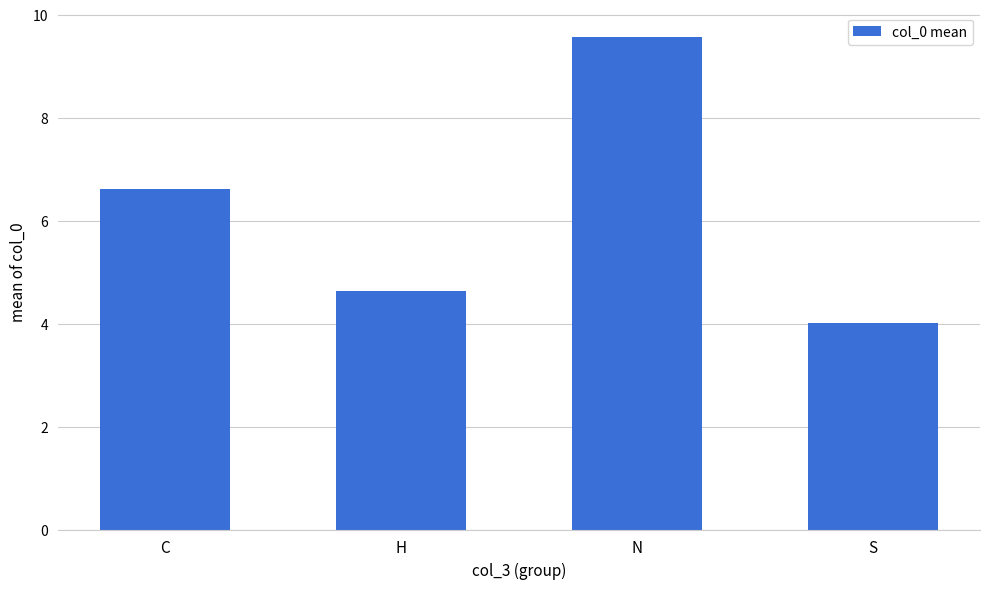

Are the bars grouped side by side (vs. stacked)?

No